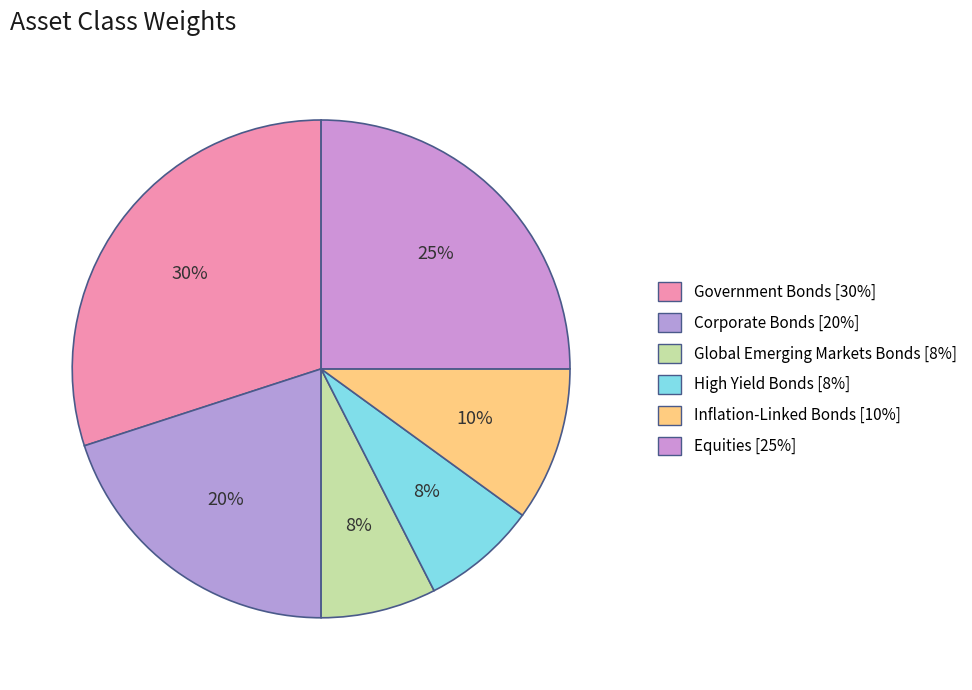

Which slice is the largest?

Government Bonds